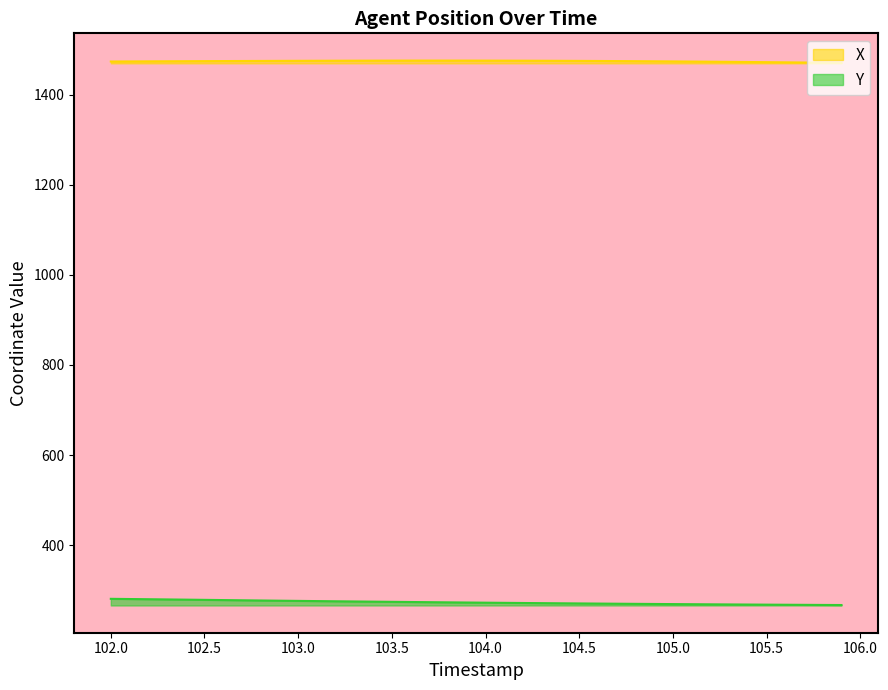

How many data points in X are less than 1474?

17